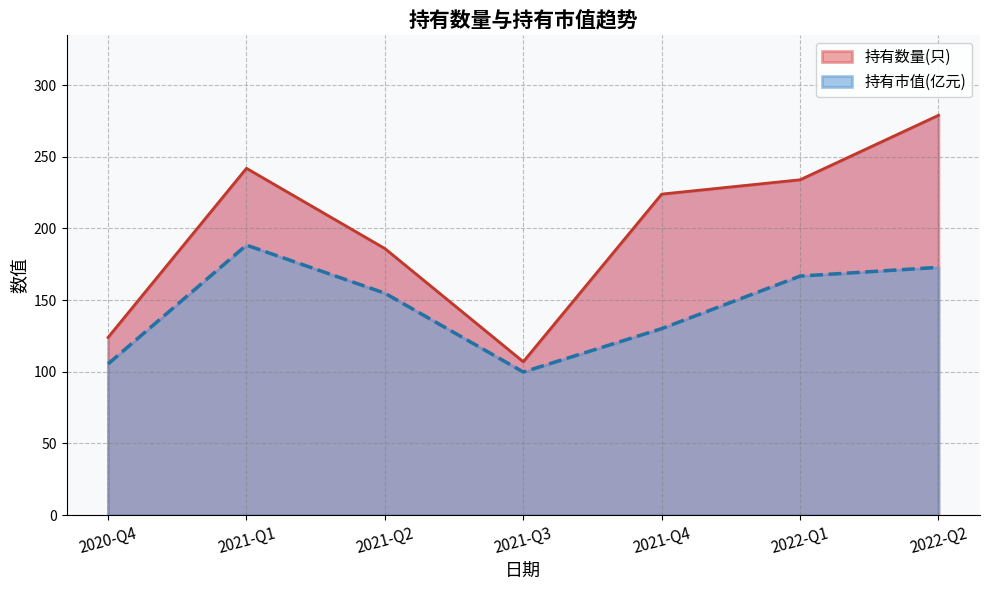

What is the average value of the 持有数量(只) series?

199.4